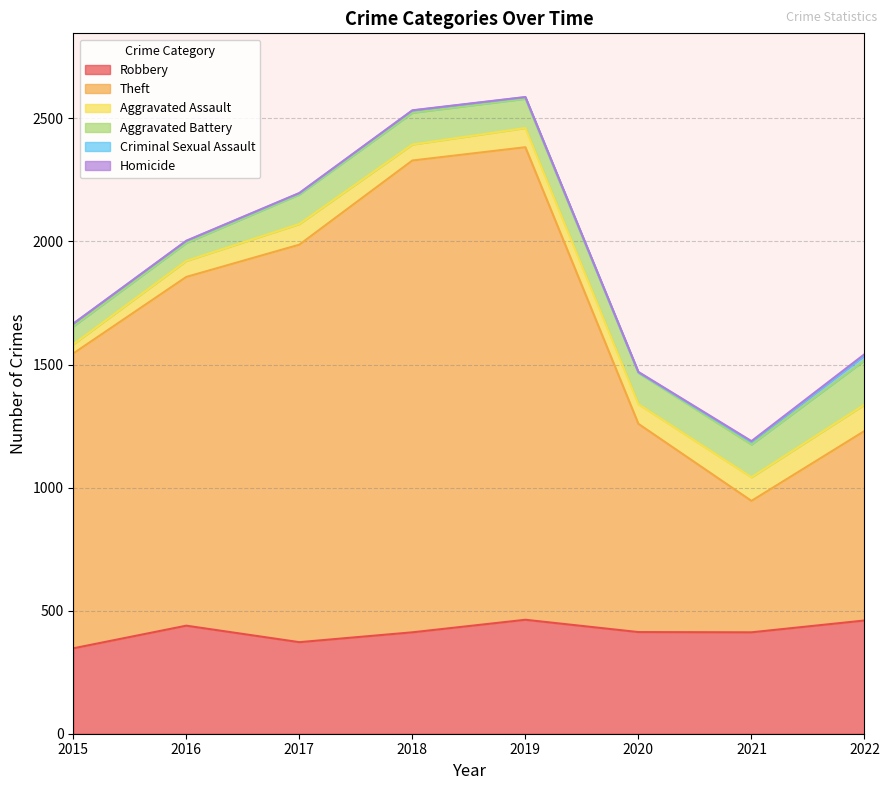

Rank the series at 2020 from lowest to highest value.

Criminal Sexual Assault, Homicide, Aggravated Assault, Aggravated Battery, Robbery, Theft